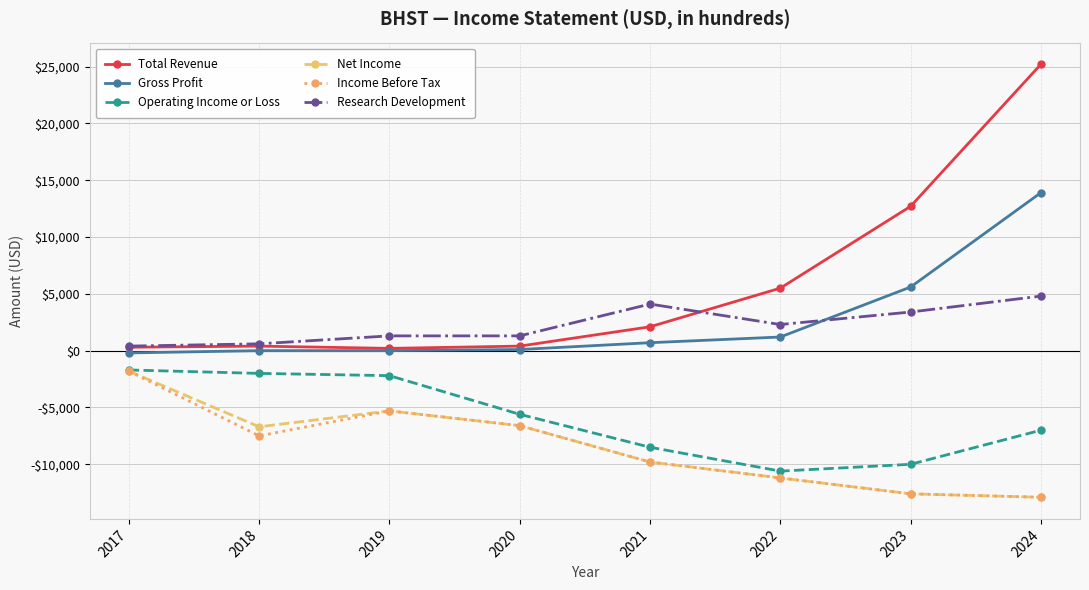

Rank the categories by Research Development value from highest to lowest.

2024, 2021, 2023, 2022, 2019, 2020, 2018, 2017